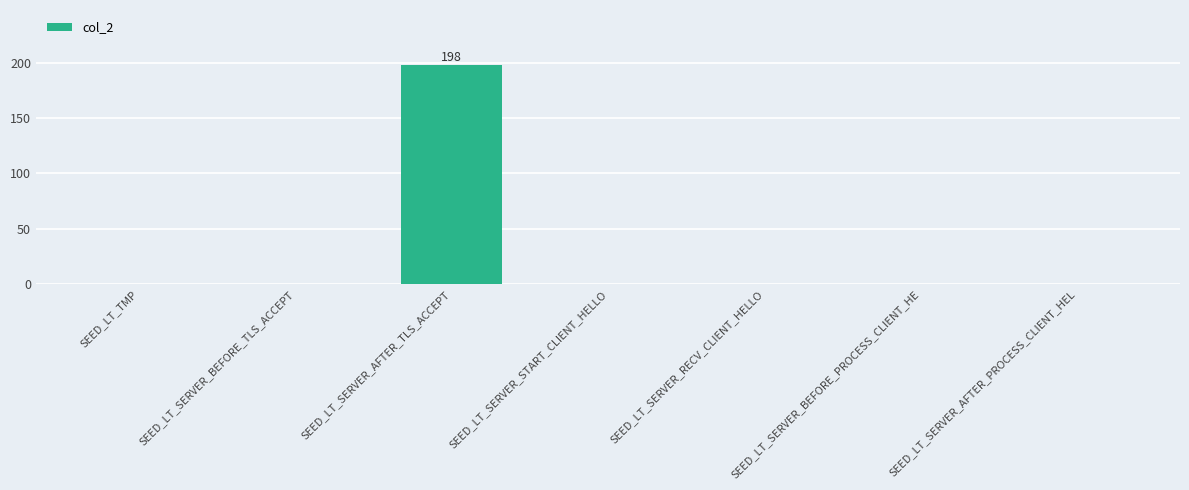

Reading right to left, extract all data points from this chart.

SEED_LT_SERVER_AFTER_PROCESS_CLIENT_HEL=0	SEED_LT_SERVER_BEFORE_PROCESS_CLIENT_HE=0	SEED_LT_SERVER_RECV_CLIENT_HELLO=0	SEED_LT_SERVER_START_CLIENT_HELLO=0	SEED_LT_SERVER_AFTER_TLS_ACCEPT=198	SEED_LT_SERVER_BEFORE_TLS_ACCEPT=0	SEED_LT_TMP=0